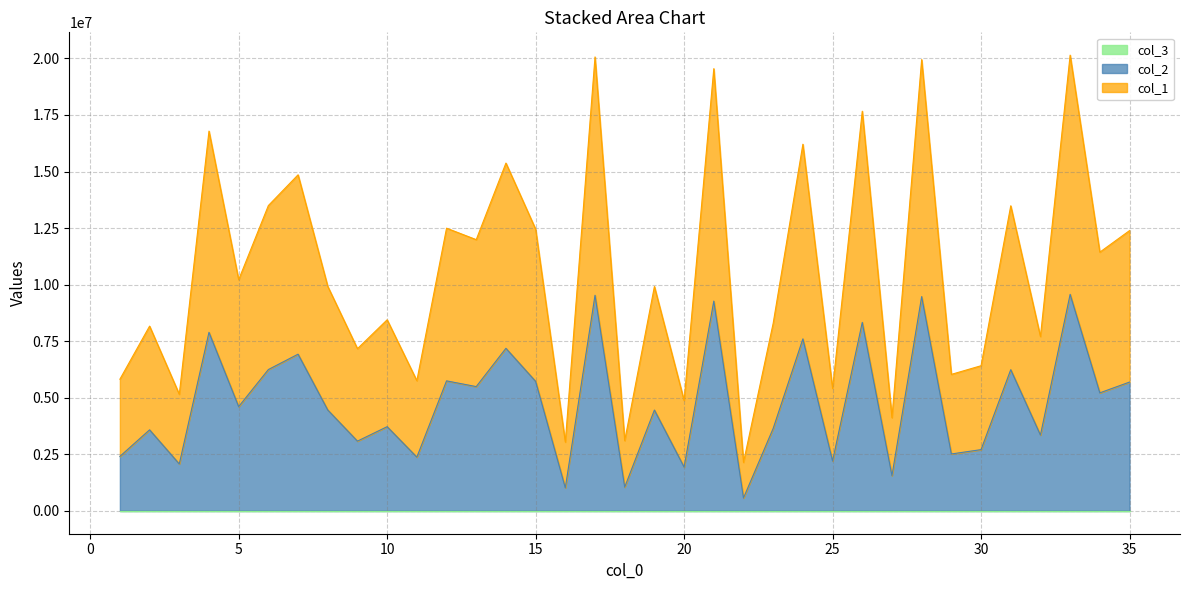

Between 15 and 25, which series saw the biggest shift?

col_2